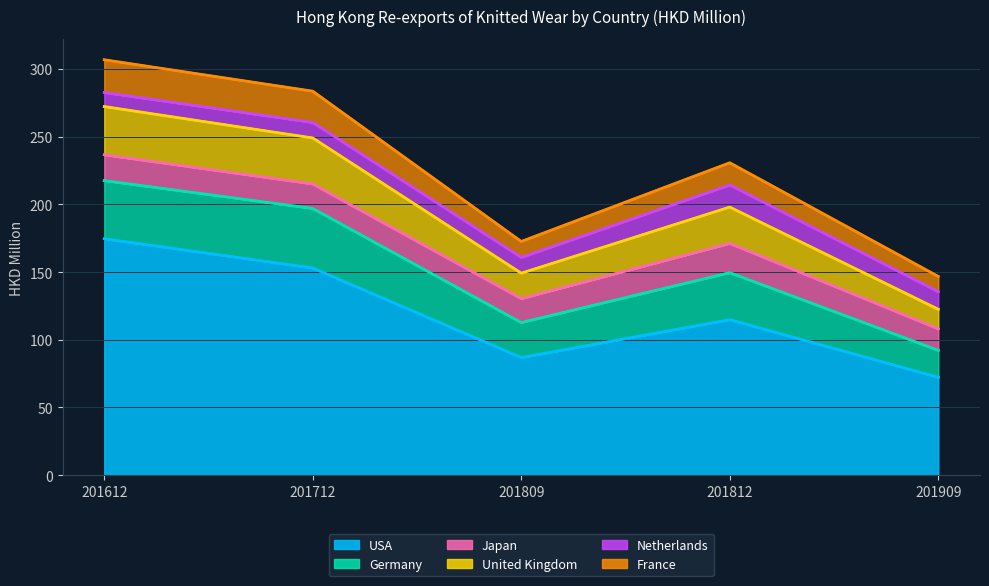

True or false: USA and Germany cross at least once.

False